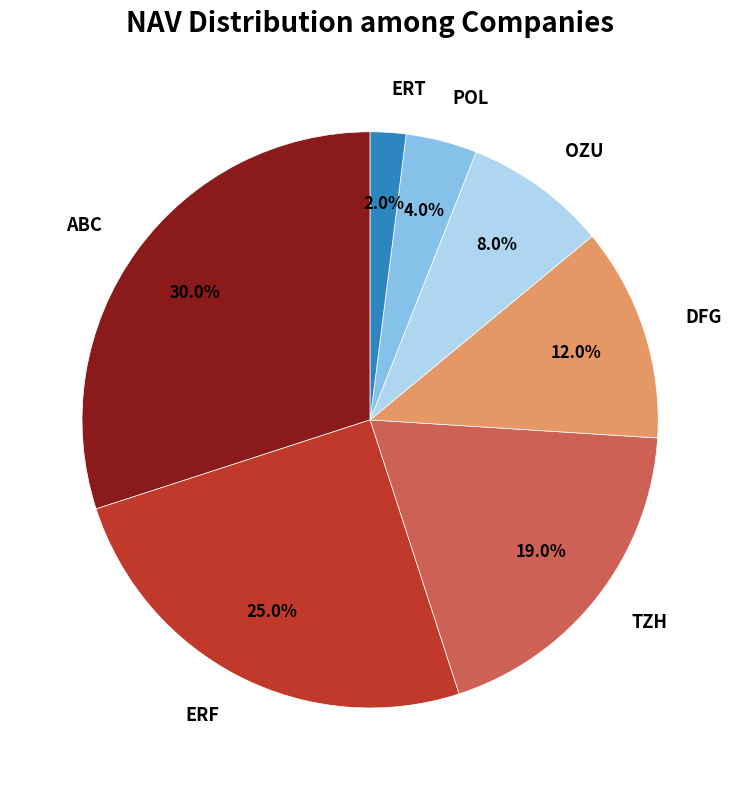

Is it true that ABC is 36% of the pie?

False